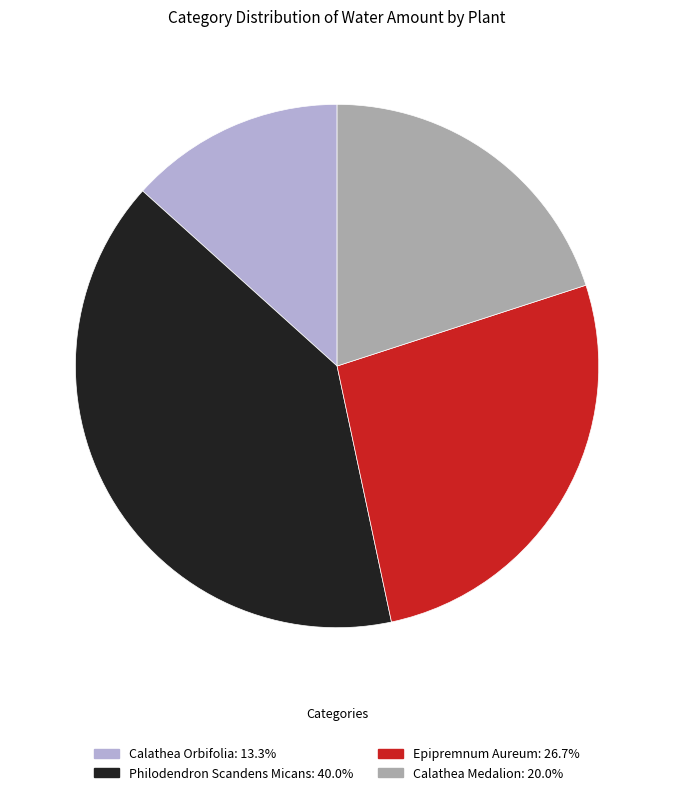

Is it true that Calathea Medalion is 20% of the pie?

True